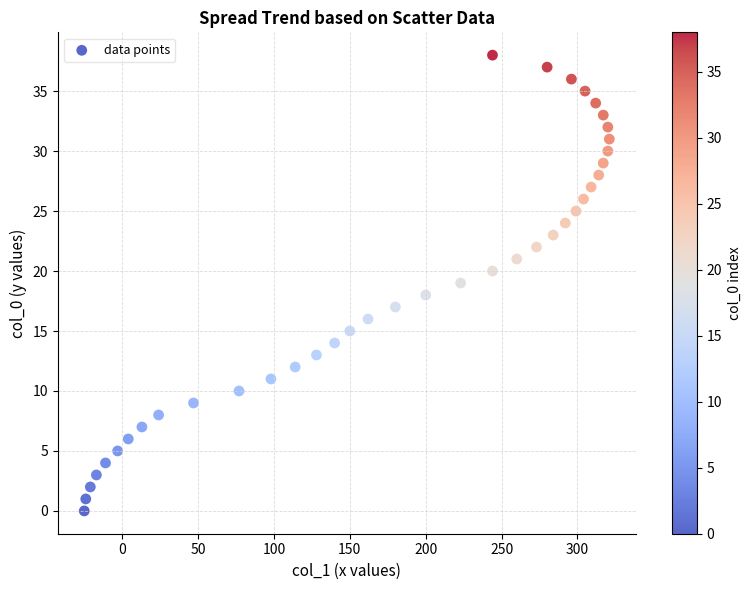

What is the range of Y values (max minus min)?

38